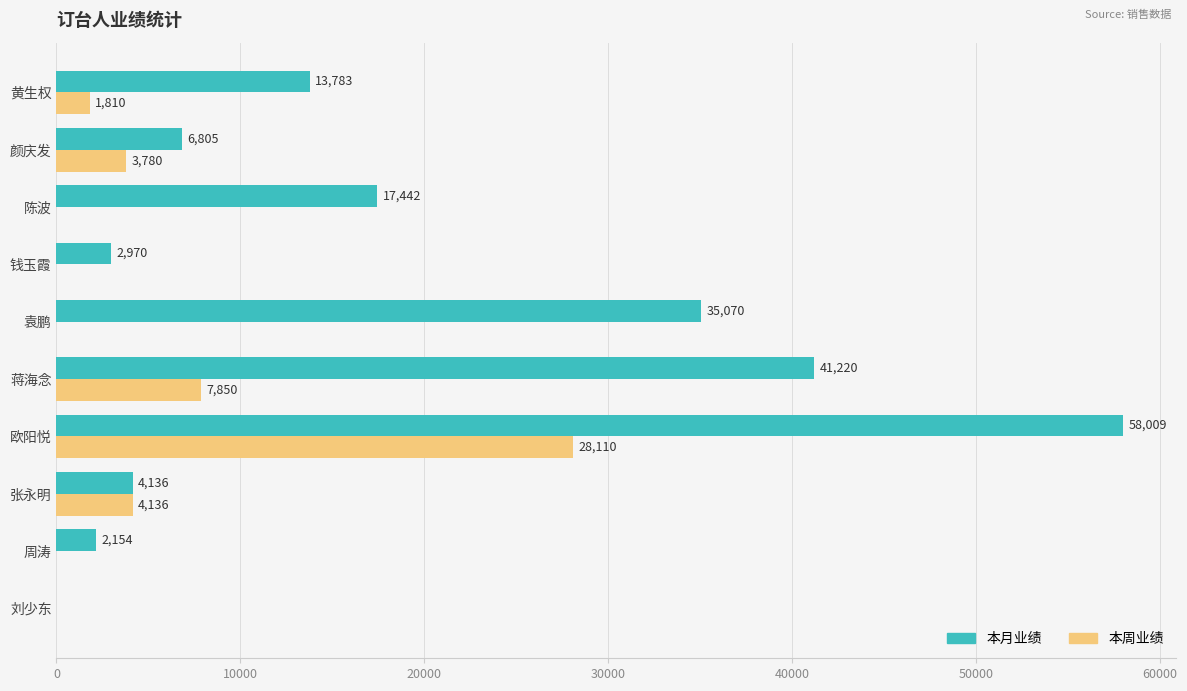

Which series changed the most between 周涛 and 黄生权?

本月业绩